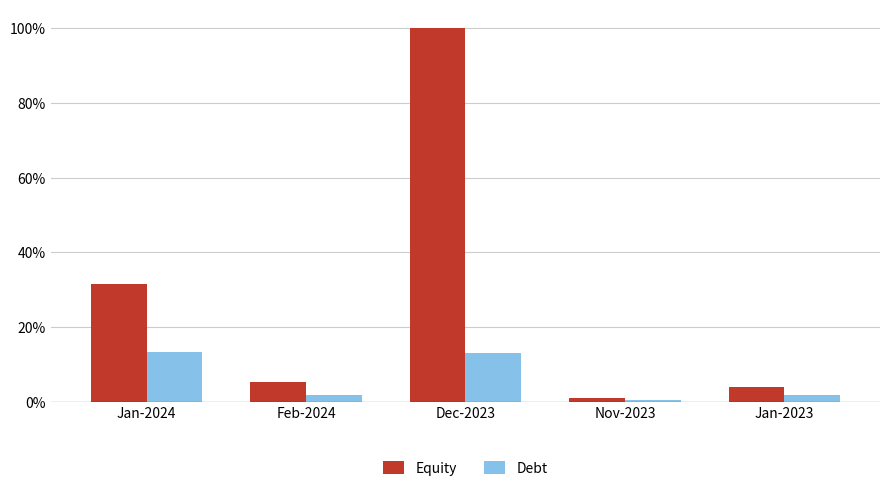

How many groups of bars are there?

5